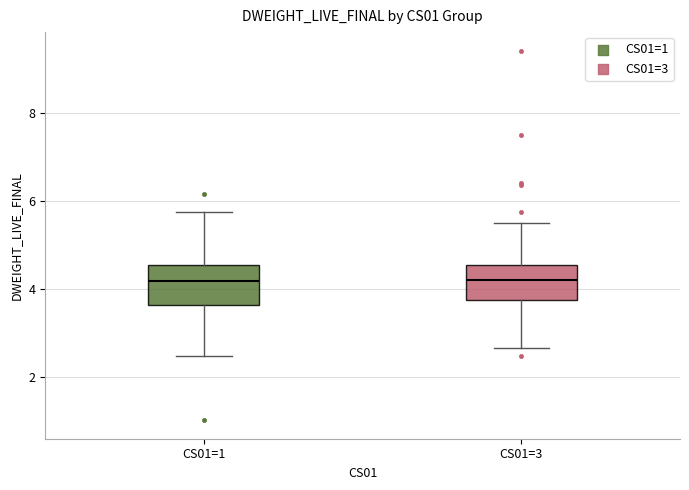

Reading left to right, read every box against the y-axis: the position of its median line, the range the box covers, and the ends of its whiskers. The values are not printed on the chart, so give them approximately, as read against the axis.

CS01=1: median 4.2, box 3.6 to 4.6, whiskers 2.4 to 5.8
CS01=3: median 4.2, box 3.8 to 4.6, whiskers 2.6 to 5.6